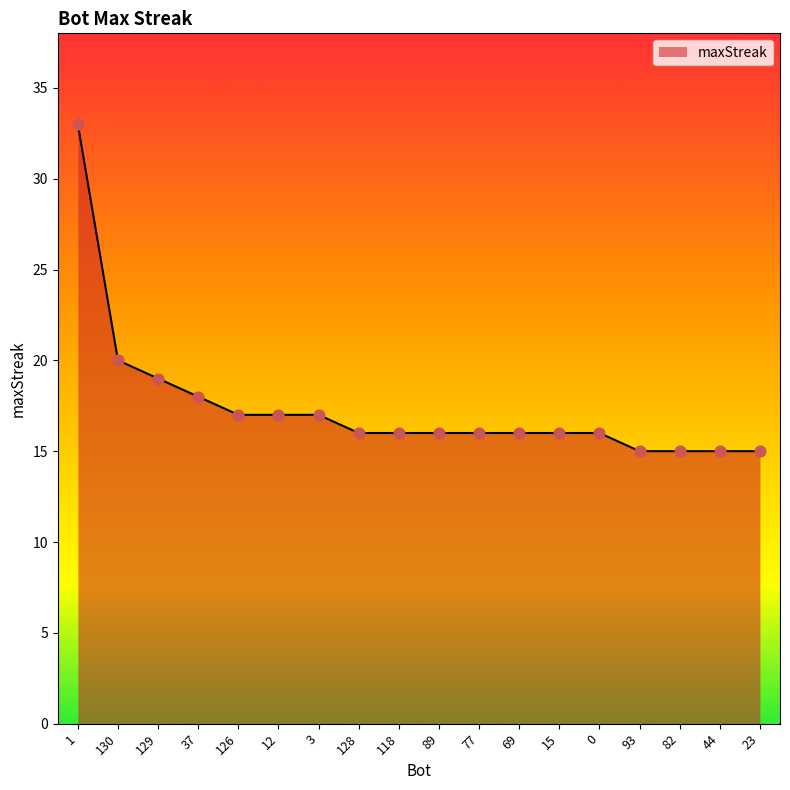

Approximately how many times larger is the value at 12 compared to 1?

0.5